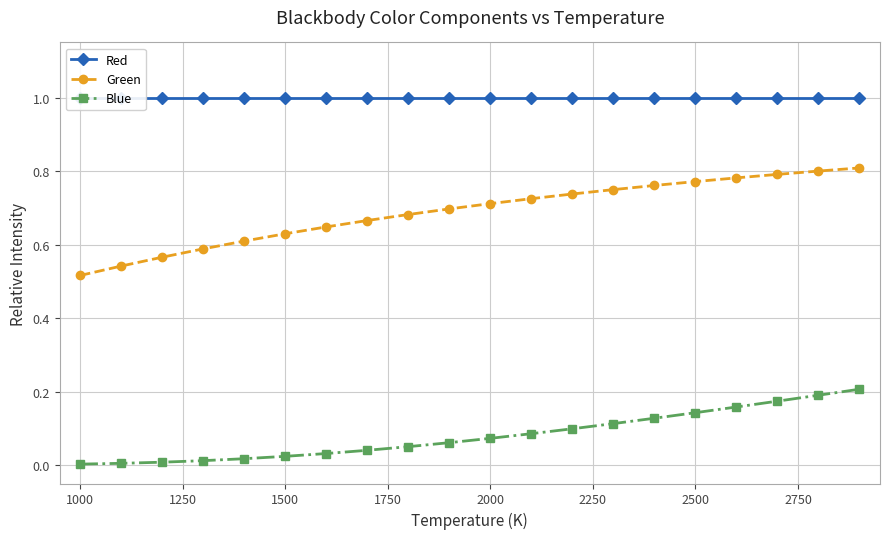

List the series in order of their overall mean, lowest first.

Blue, Green, Red